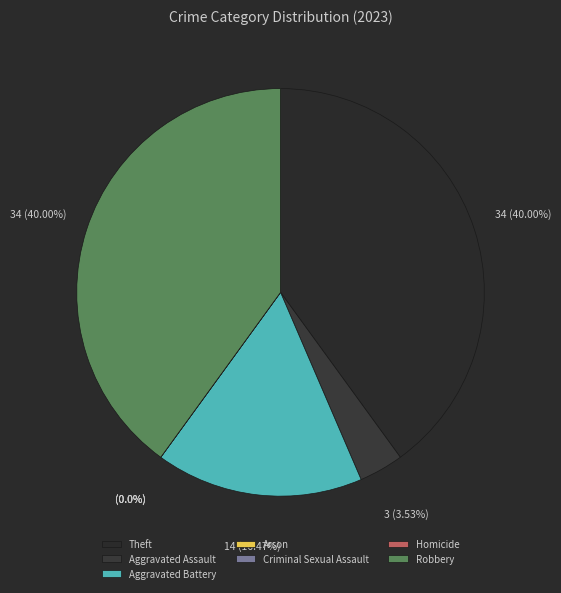

Is there a majority slice in this chart?

No